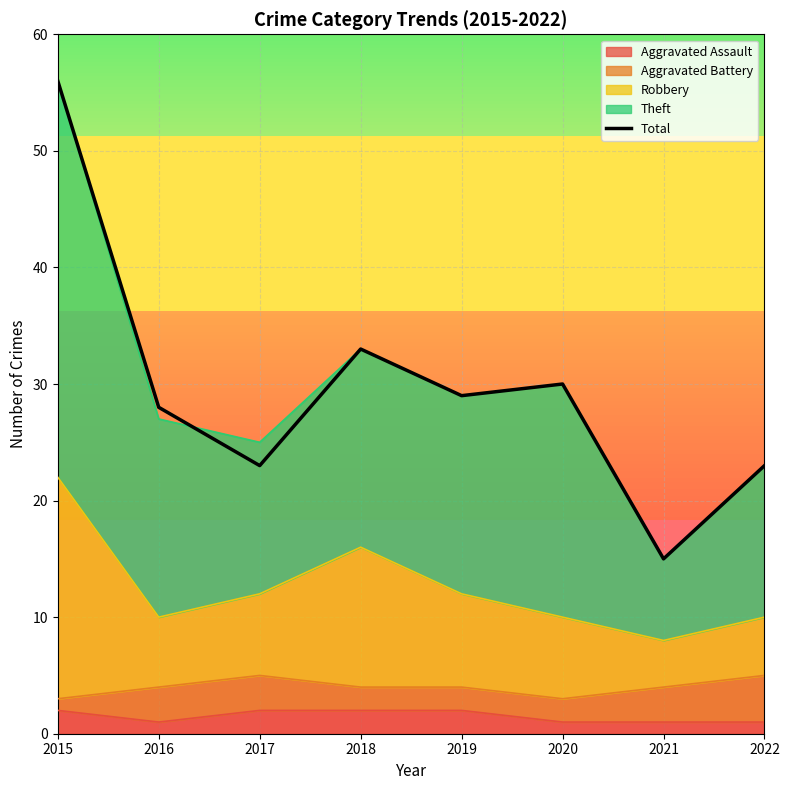

What value does the data have at 2022, to the nearest 10?

20